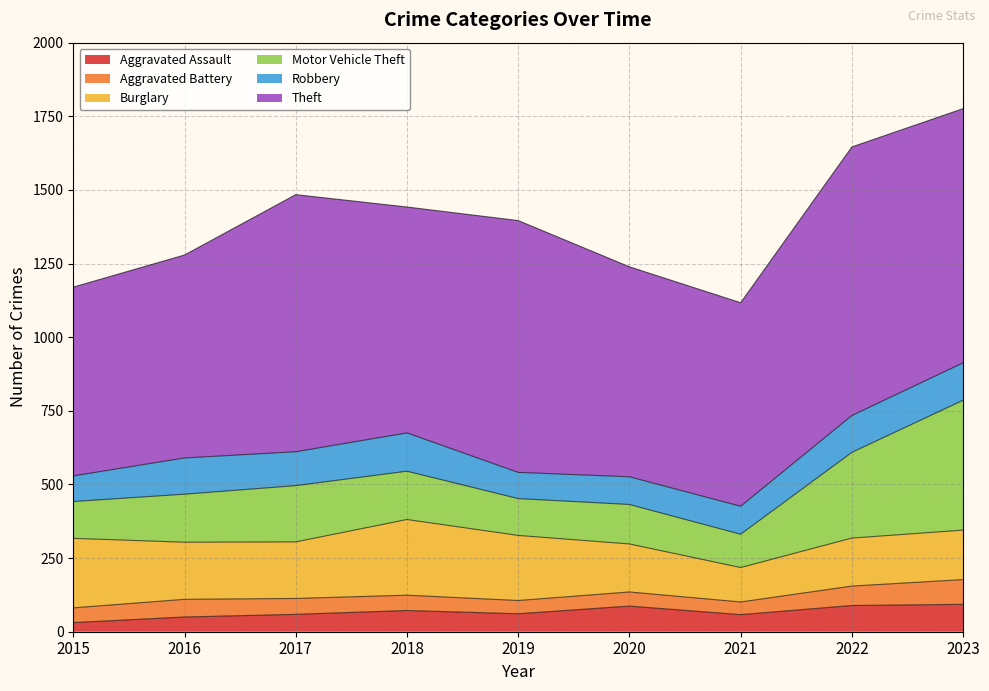

How many lines are shown in the chart?

6